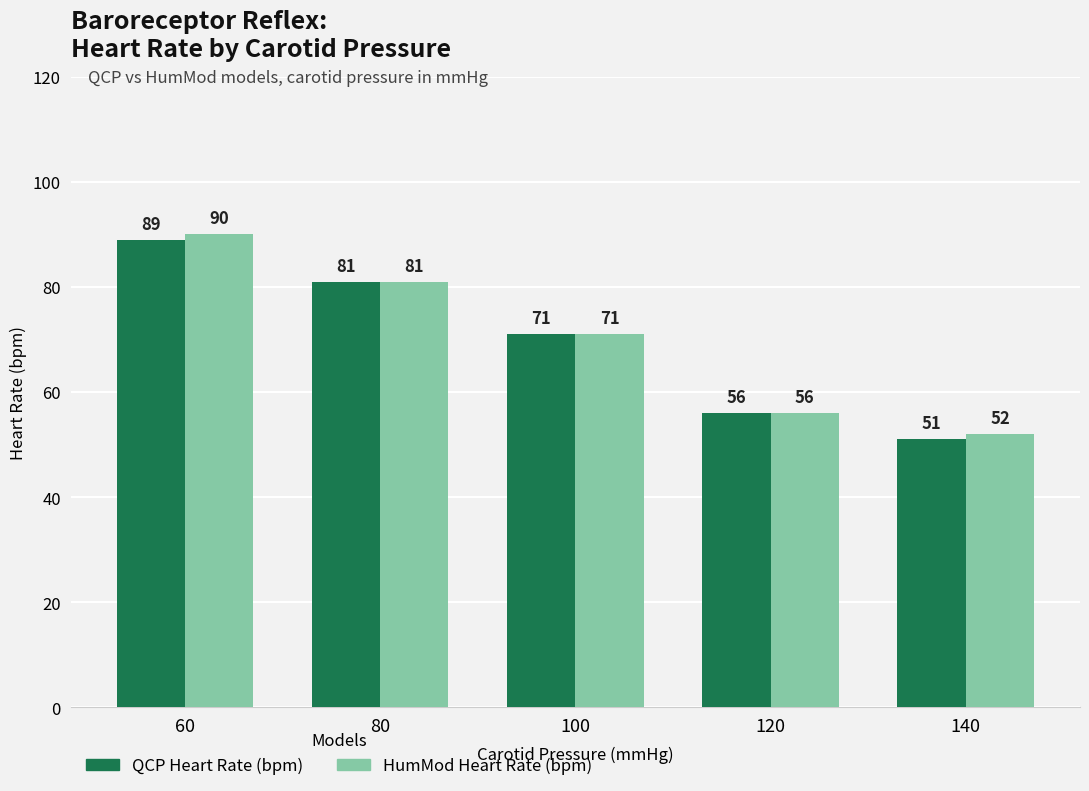

What is the difference between the maximum and minimum values in the HumMod Heart Rate (bpm) series?

38